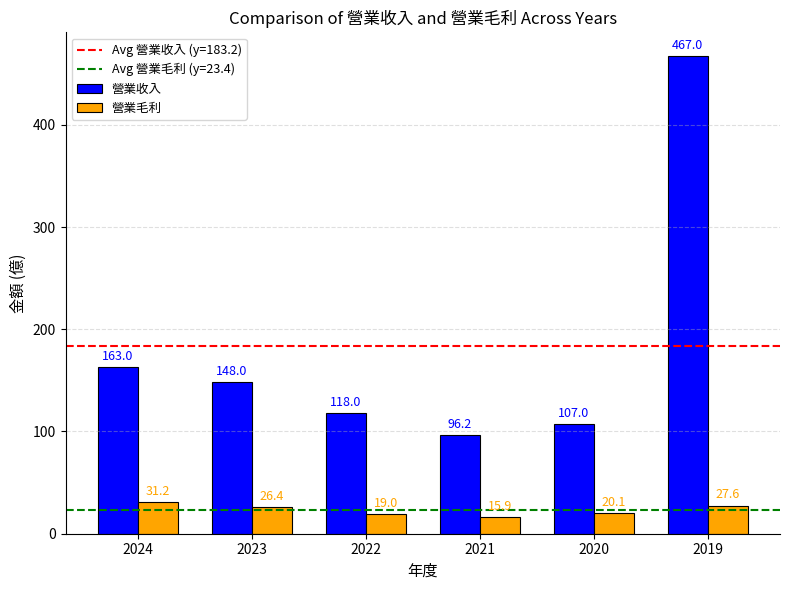

Which series has the widest spread of values?

營業收入